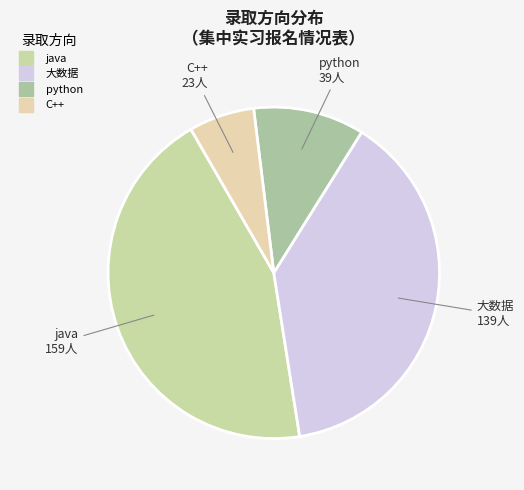

Rank the categories by value from highest to lowest.

java, 大数据, python, C++